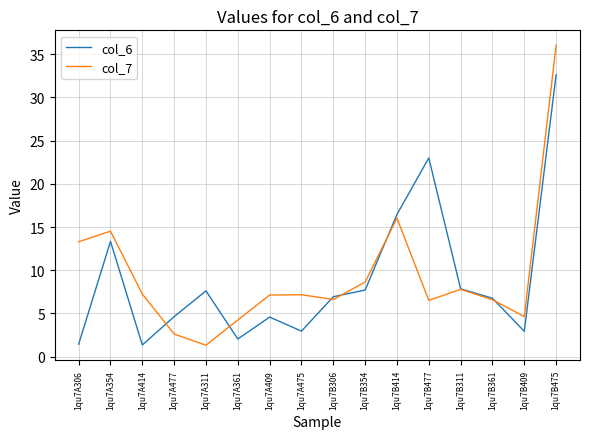

How many lines are shown in the chart?

2